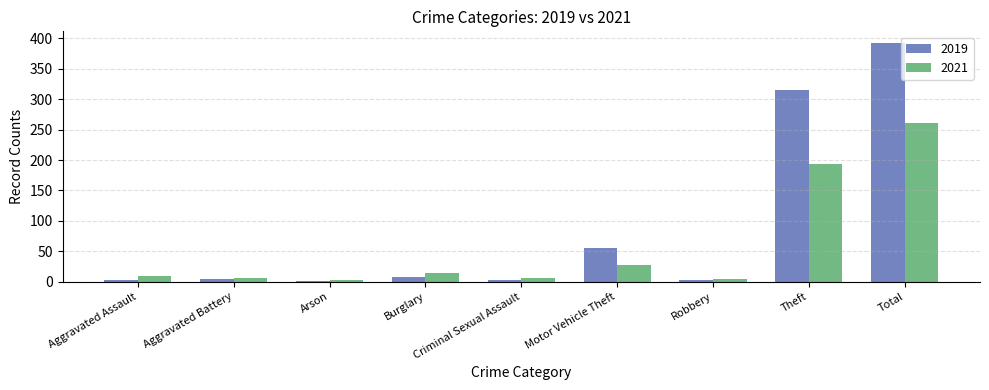

Which series has the widest spread of values?

2019